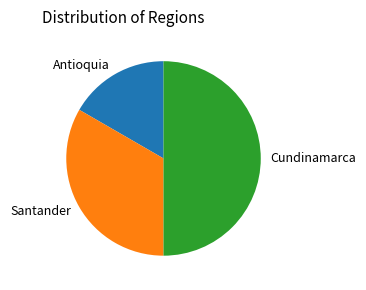

Does Antioquia account for over 50% of the chart?

No